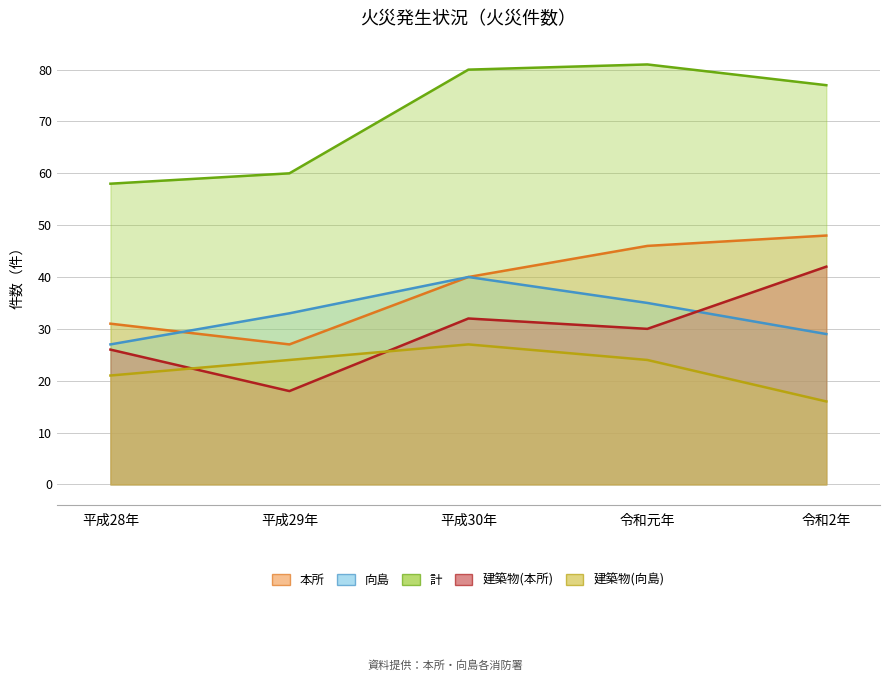

What is the label of the 3rd point from the right?

平成30年